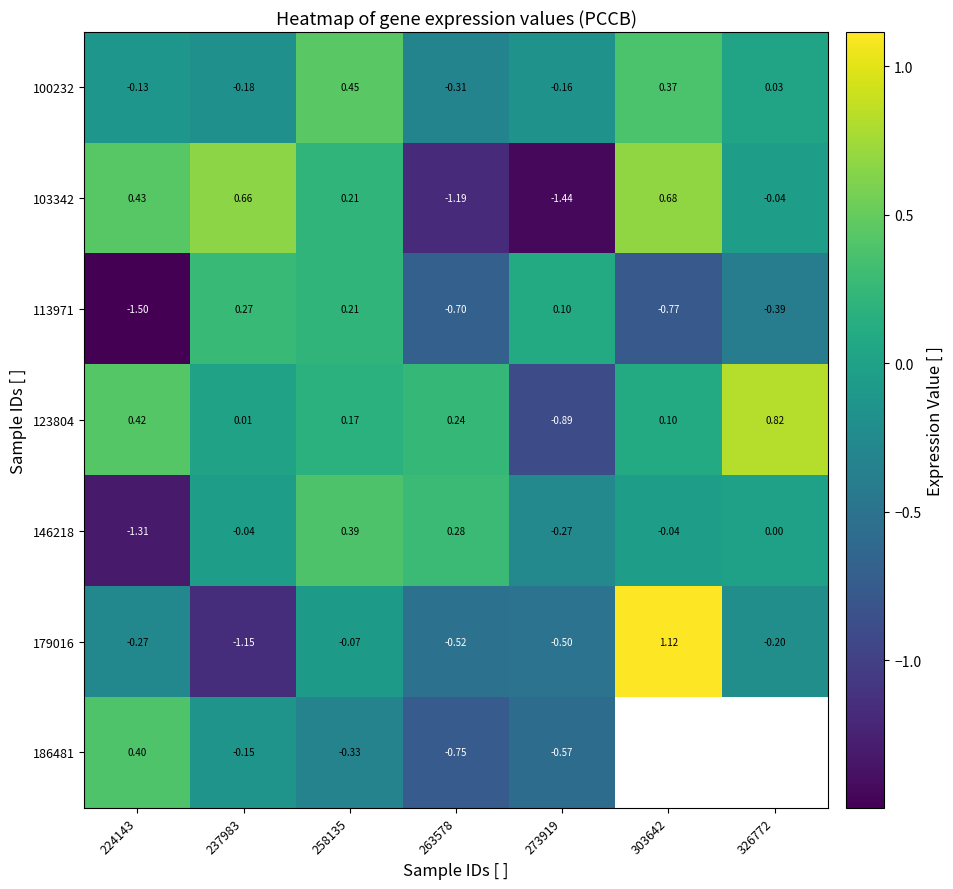

Is the value of 100232 at 273919 greater than the value of 186481 at 258135?

Yes